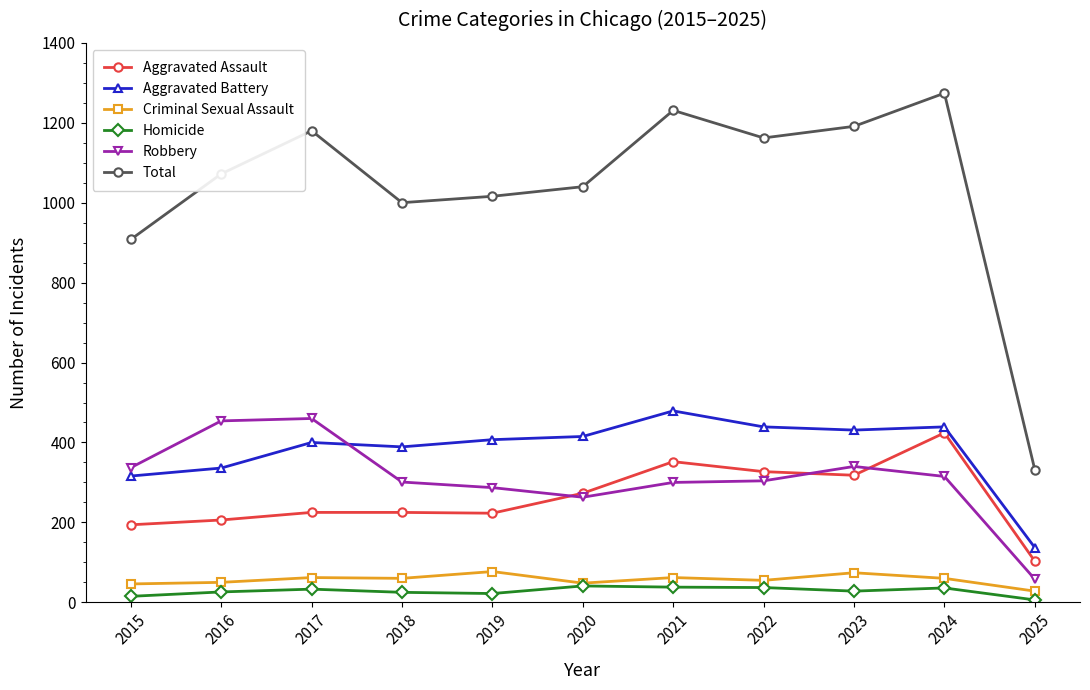

Between 2023 and 2025, which series saw the biggest shift?

Total